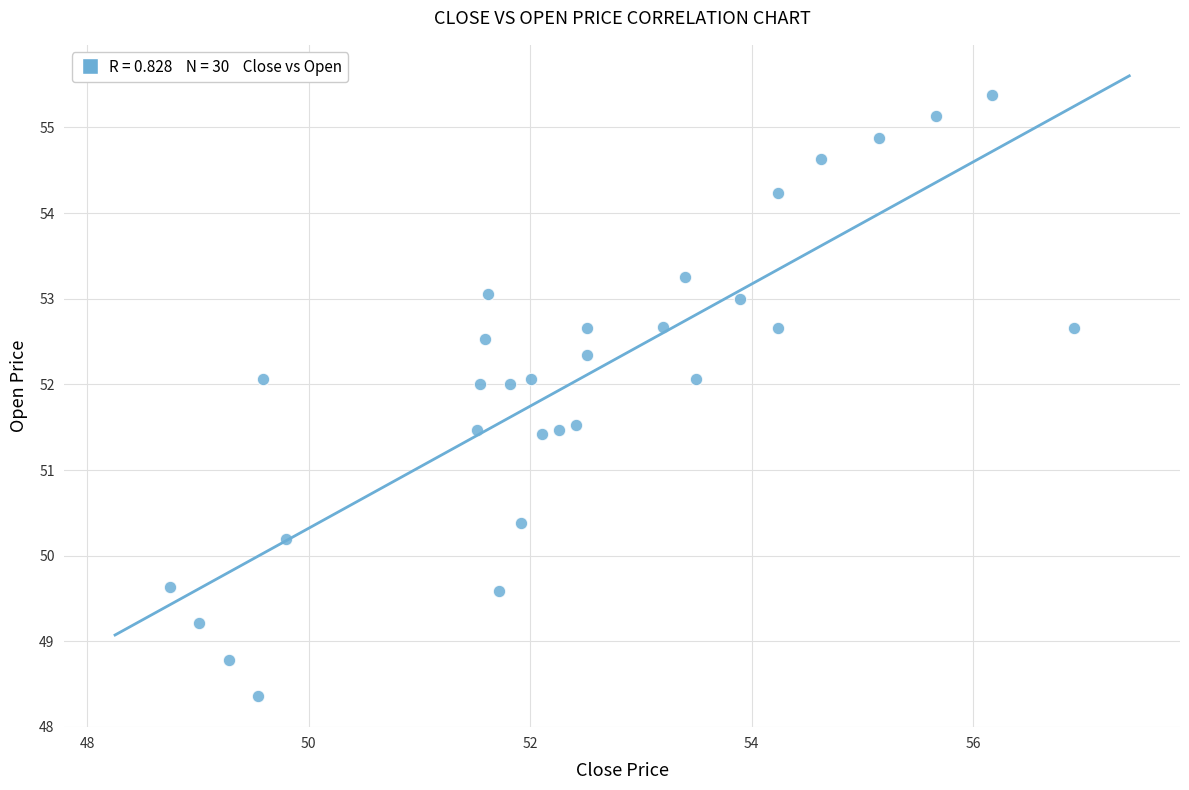

What is the range of Y values (max minus min)?

7.0